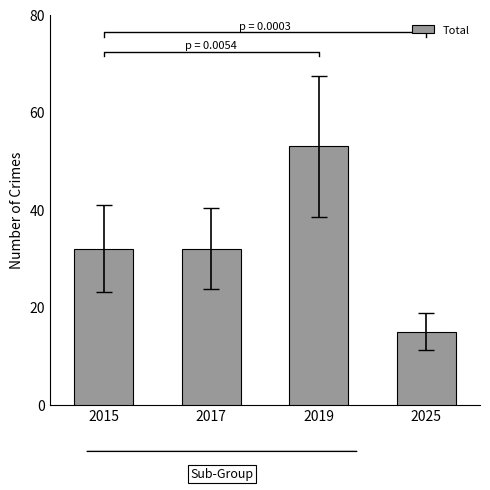

Reading right to left, extract all data points from this chart.

15	53	32	32